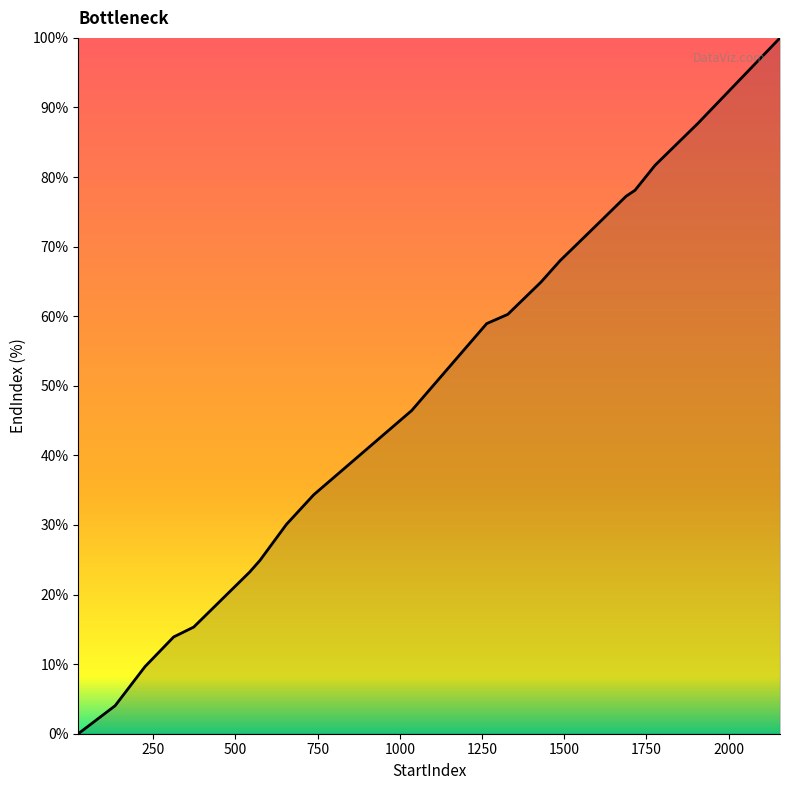

What is the maximum value shown in the chart?

100.0